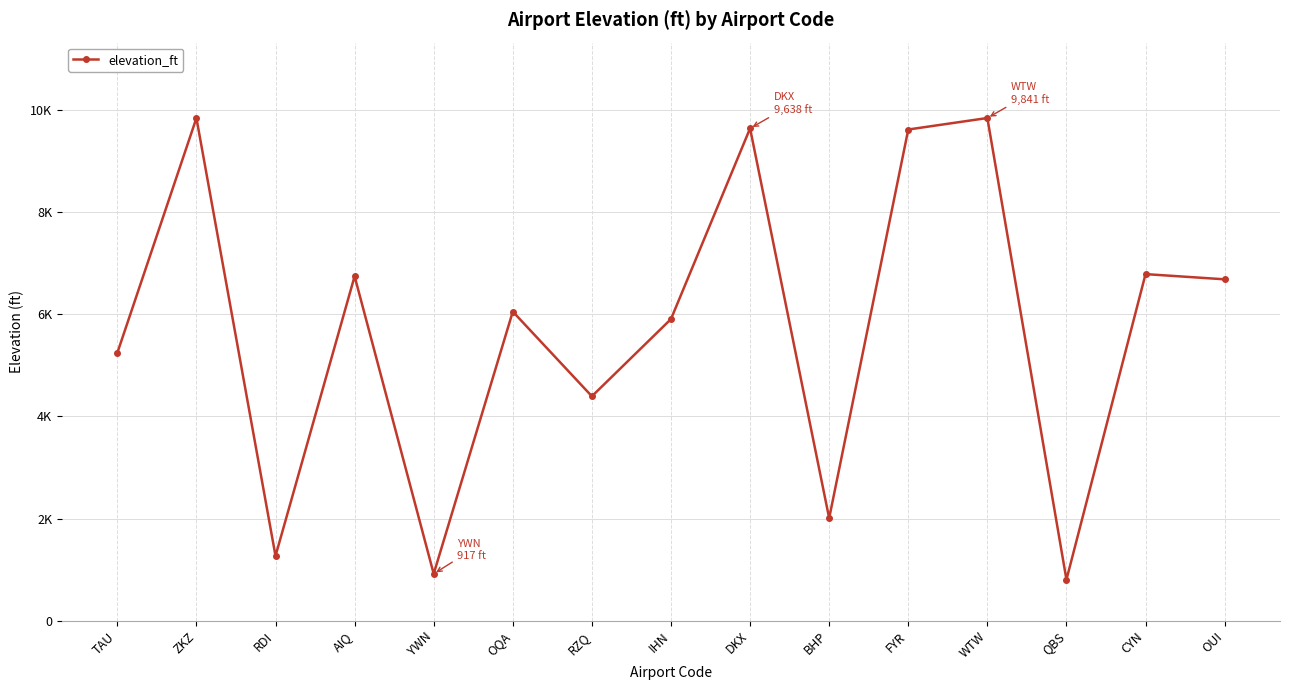

Does the chart have visible grid lines?

Yes